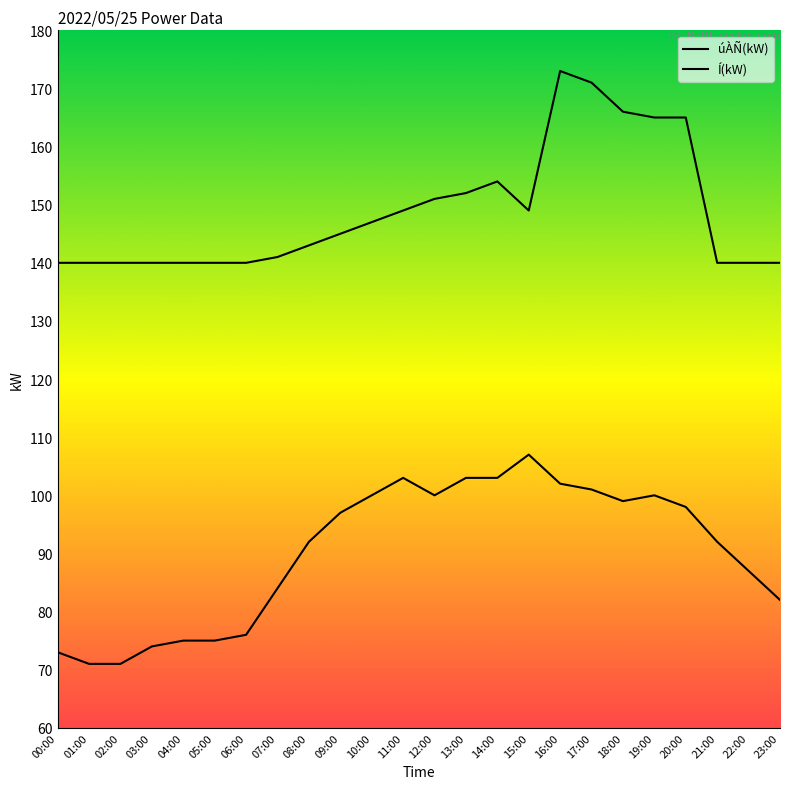

True or false: úÀÑ(kW) and Í(kW) intersect in this chart.

False